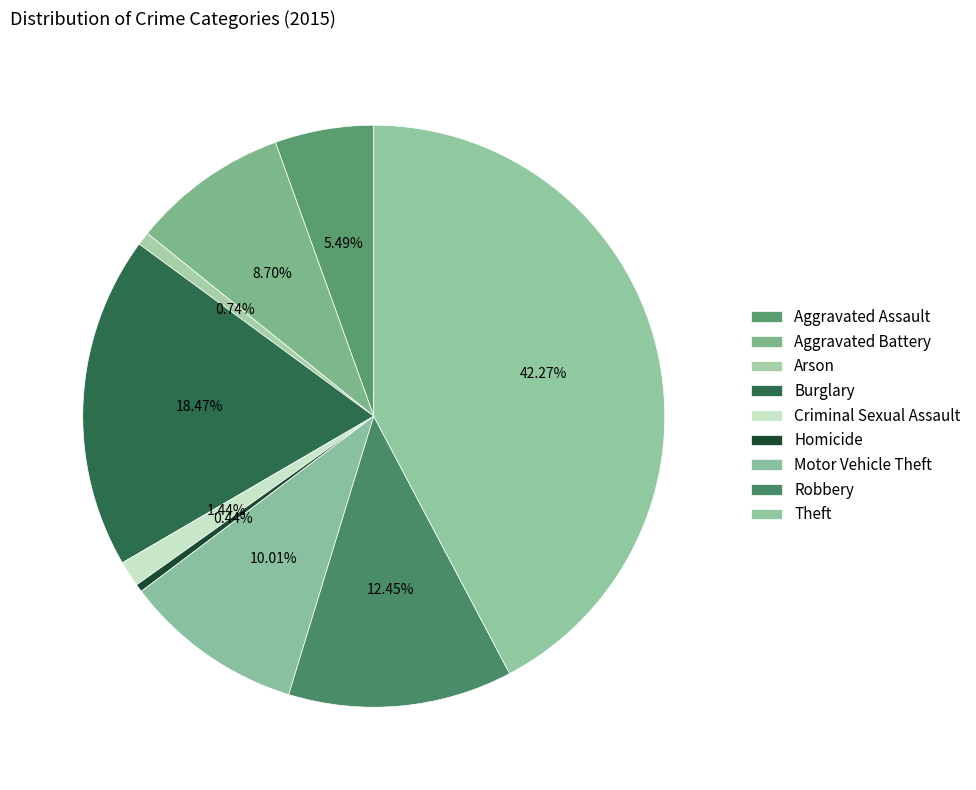

Count the number of slices in the pie.

9